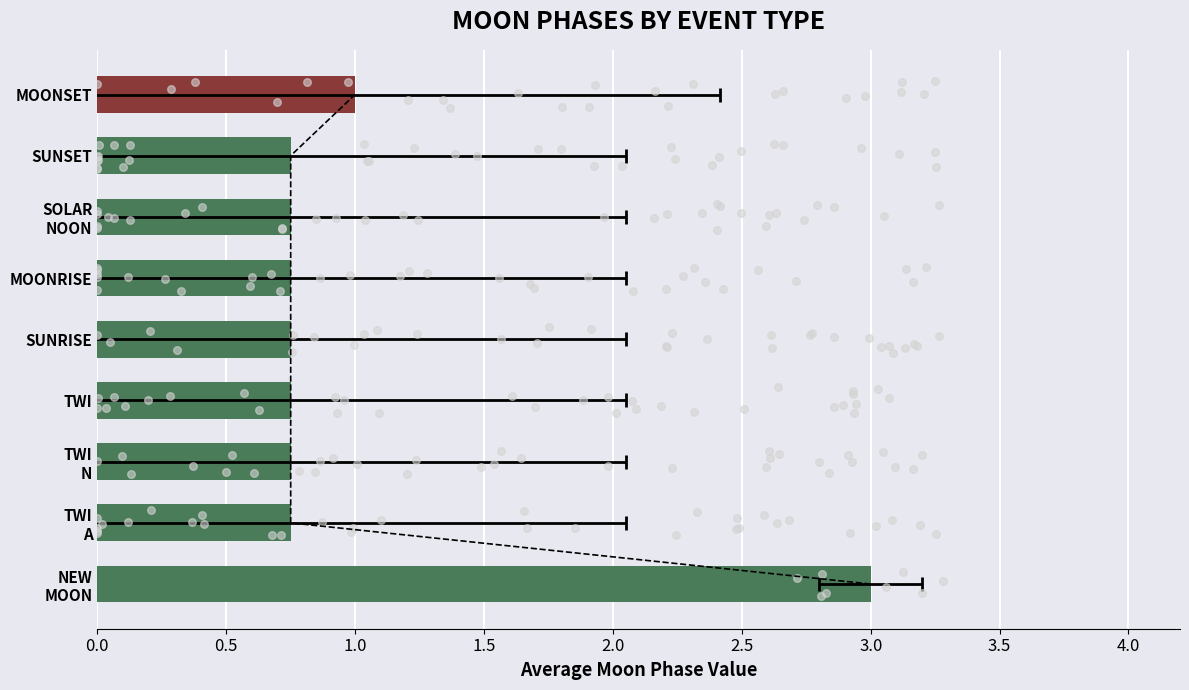

Between 3.5 and 1.5, which is larger?

3.5